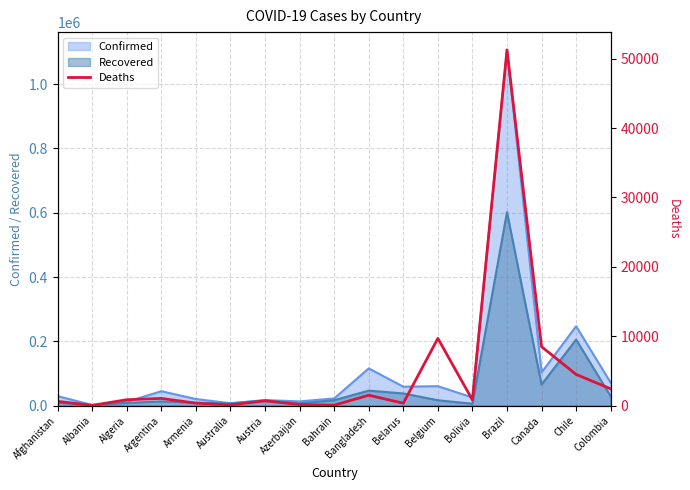

The Confirmed series shows 170353 at Bangladesh. True or false?

False